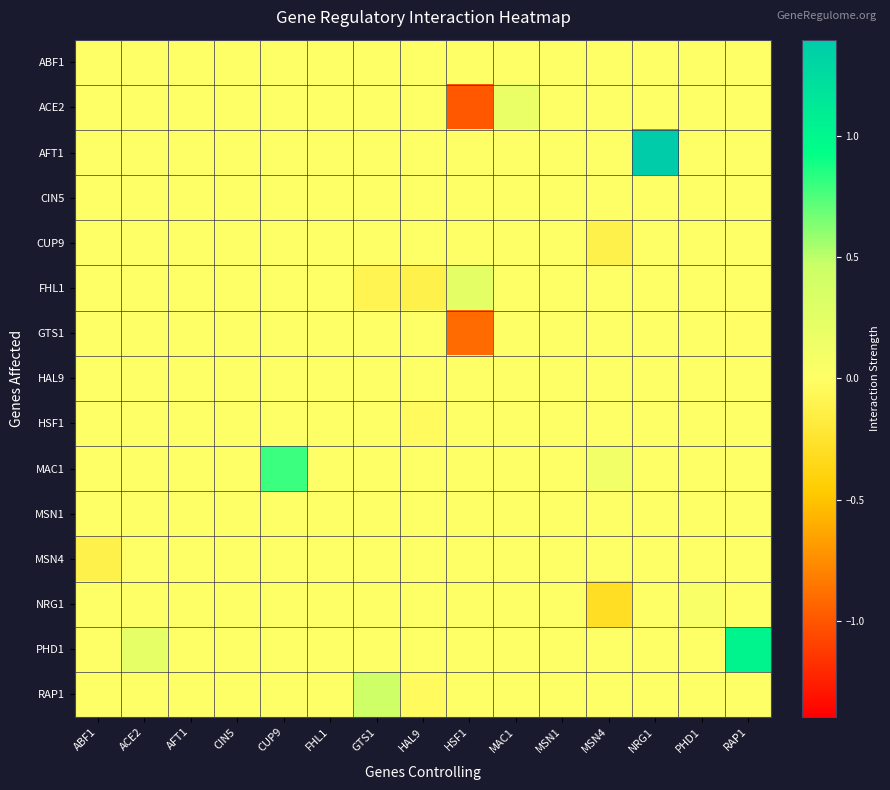

Between HSF1 and NRG1, which is larger?

HSF1